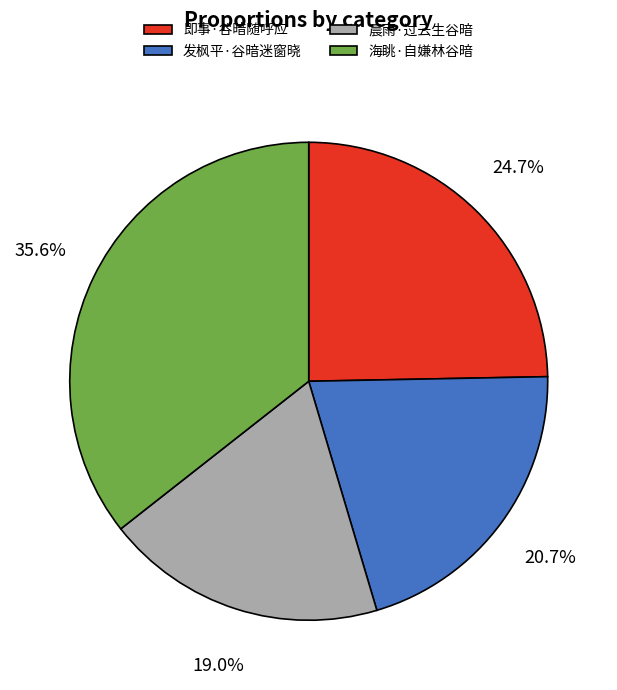

How many slices are in this pie chart?

4